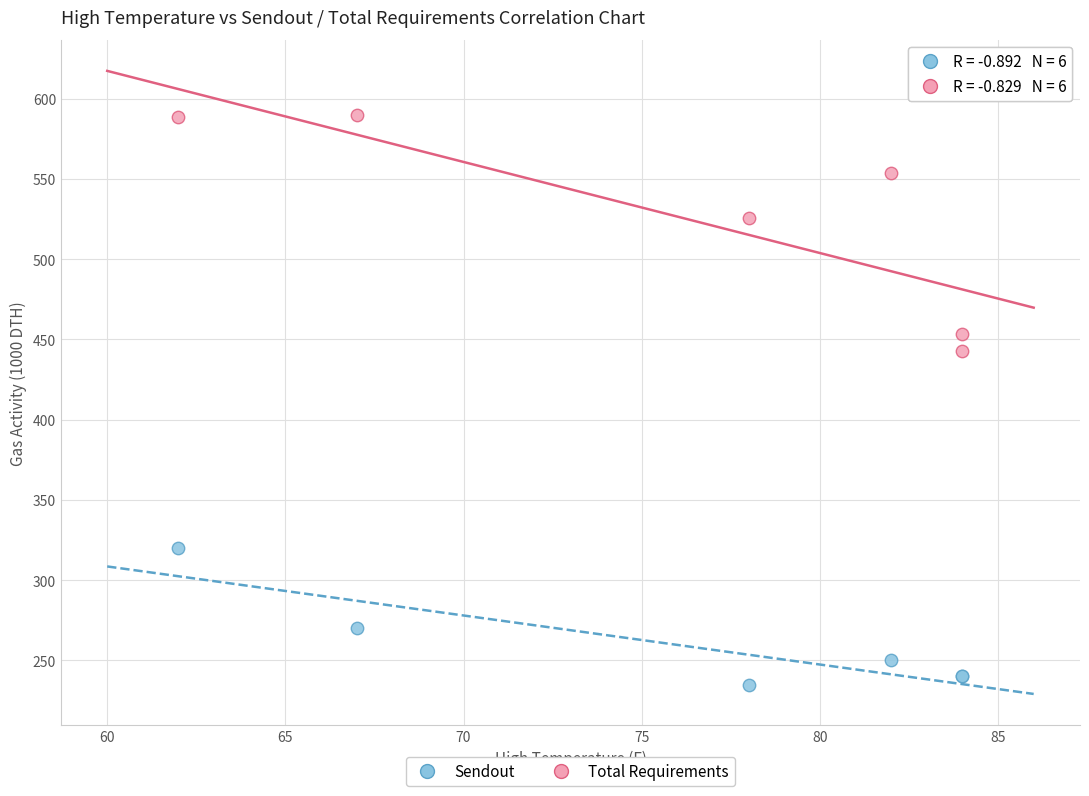

Which series has the largest Y range (max minus min)?

Total Requirements